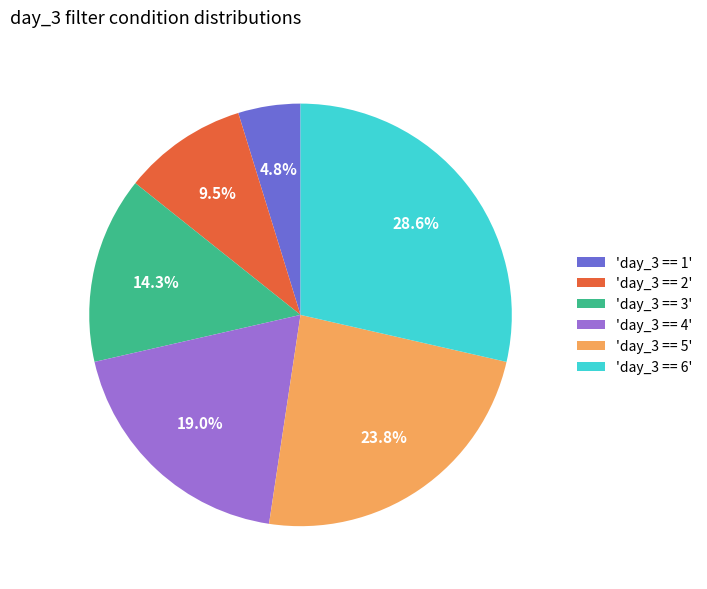

What is the largest slice in the pie chart?

'day_3 == 6'